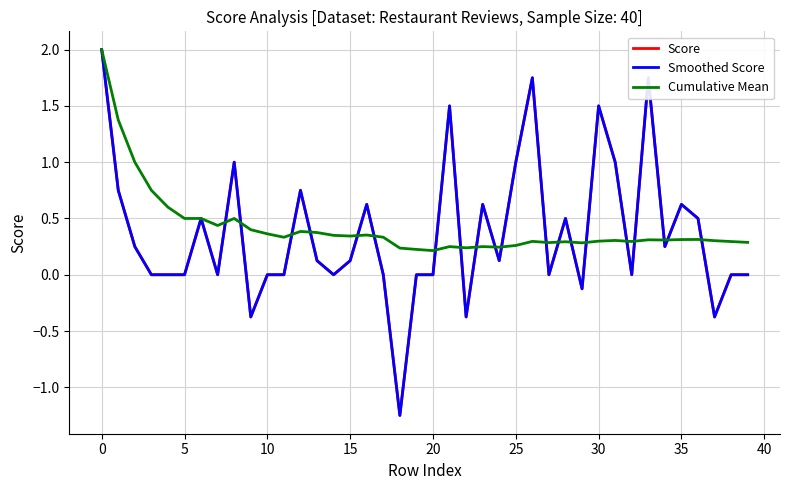

How many interior local peaks does the Smoothed Score series have?

11